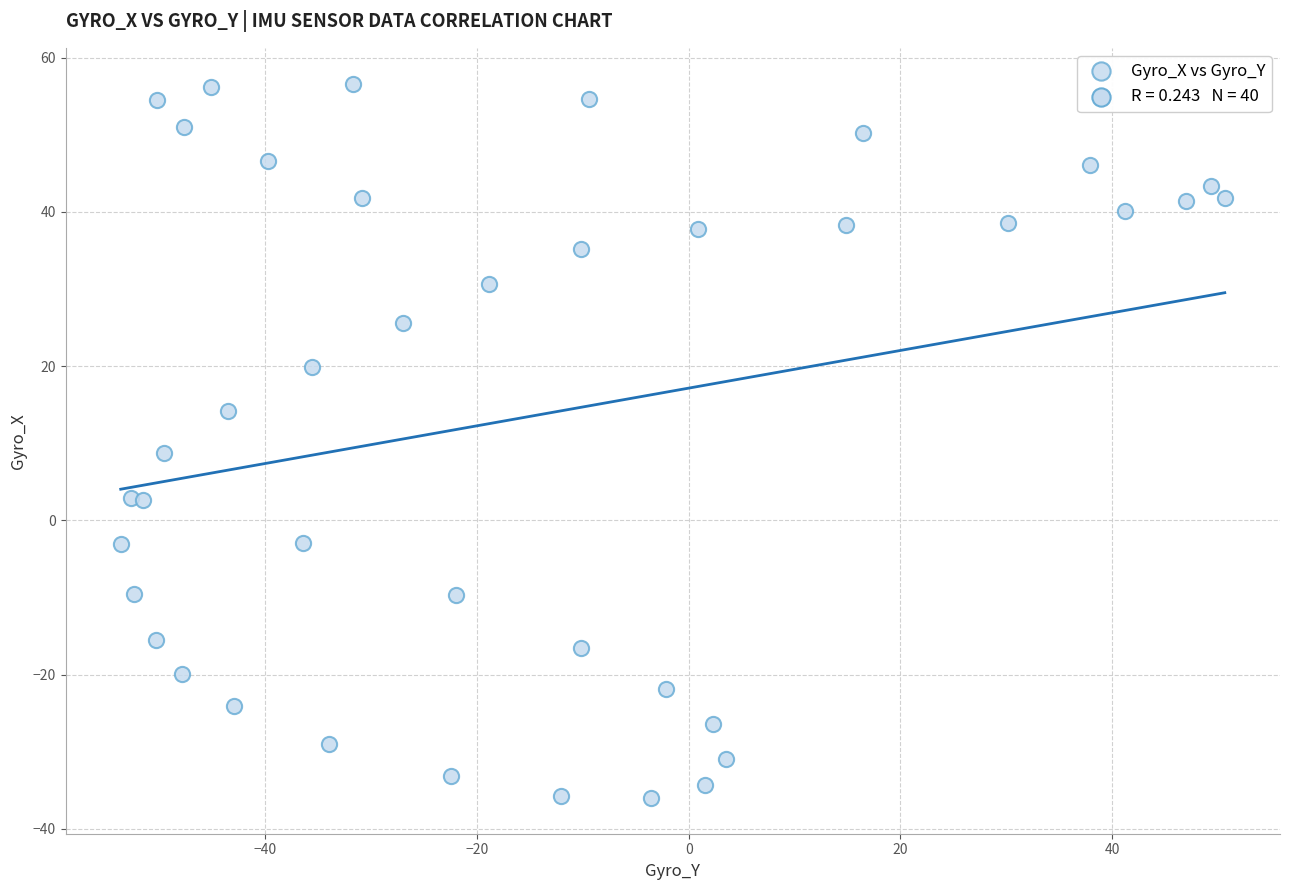

What Y value in the scatter plot is closest to 10?

8.7